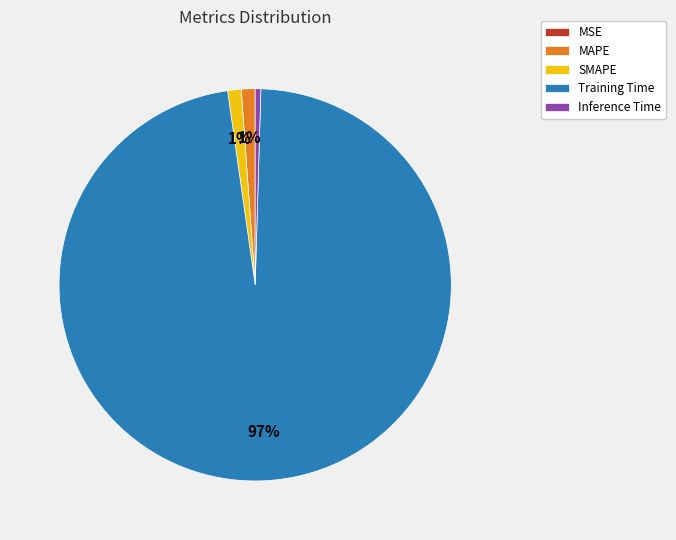

Which slice is the largest?

Training Time